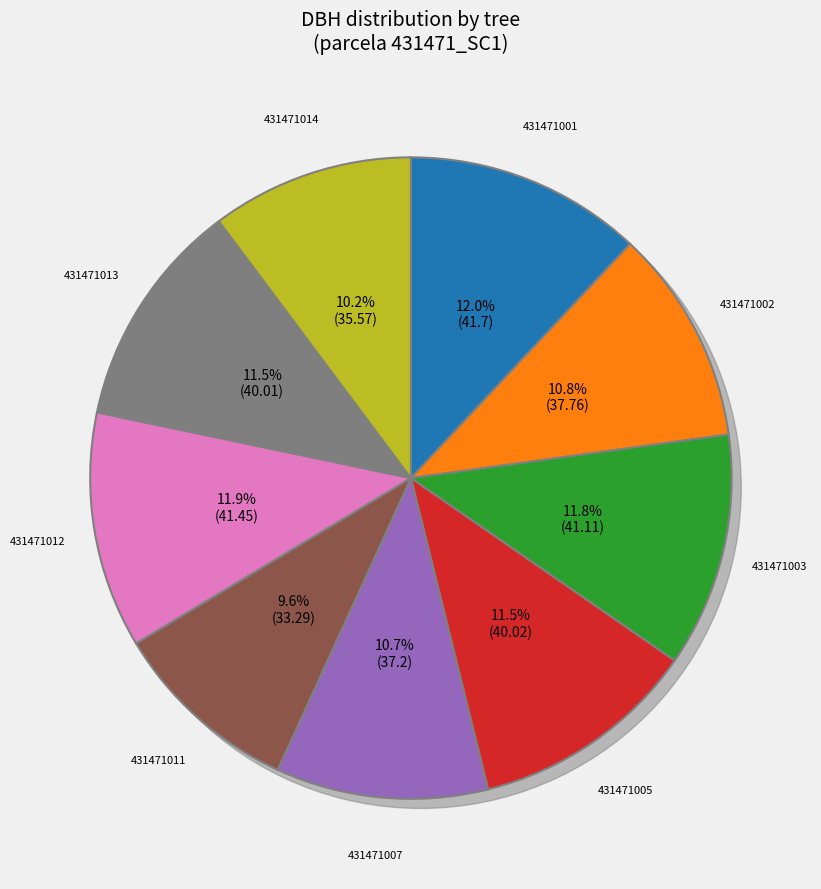

Is 431471014 the majority of the pie?

No